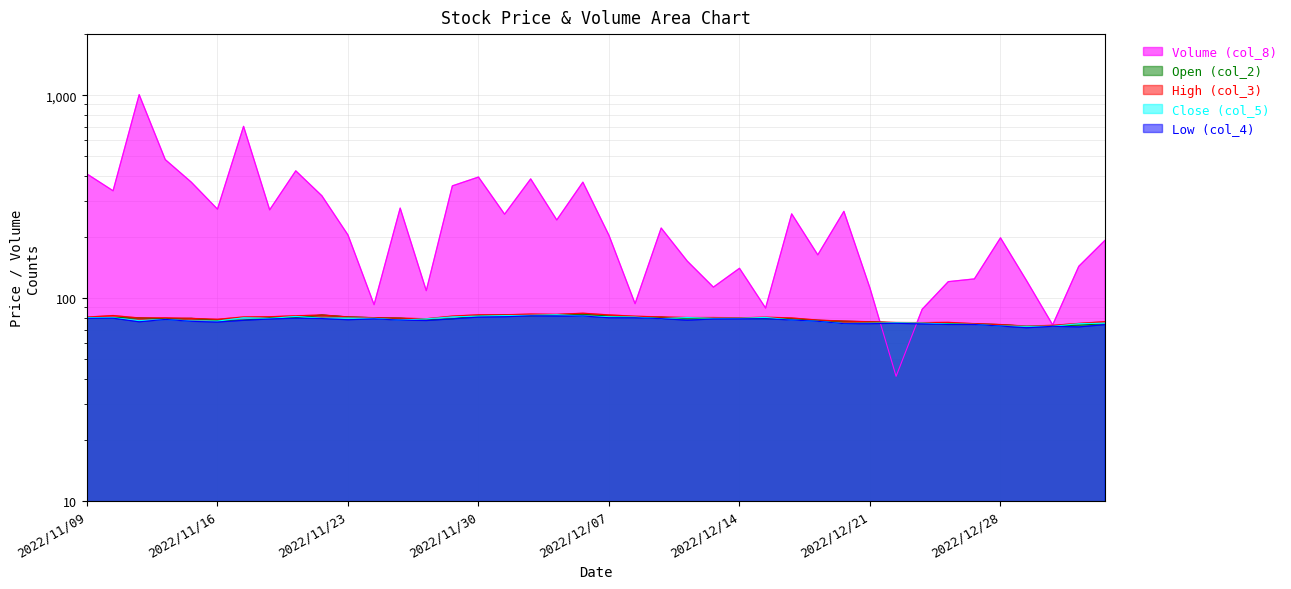

Which category has the highest value across all series?

2022/11/11